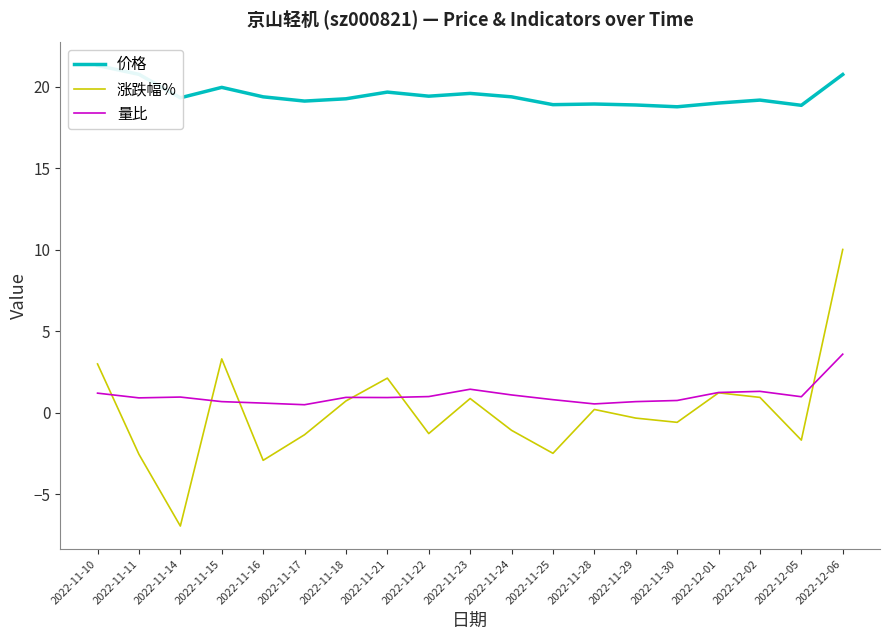

What is the value of the 量比 point at the 5th from the left?

0.6